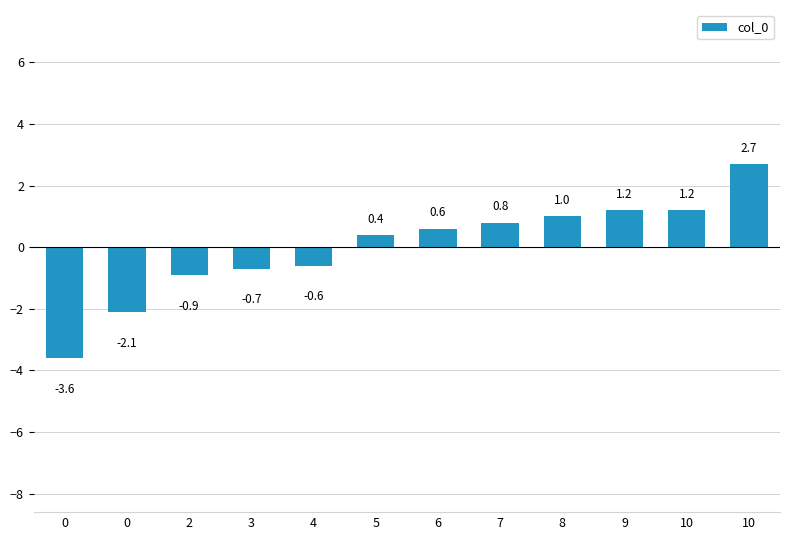

How many positive values are there?

7